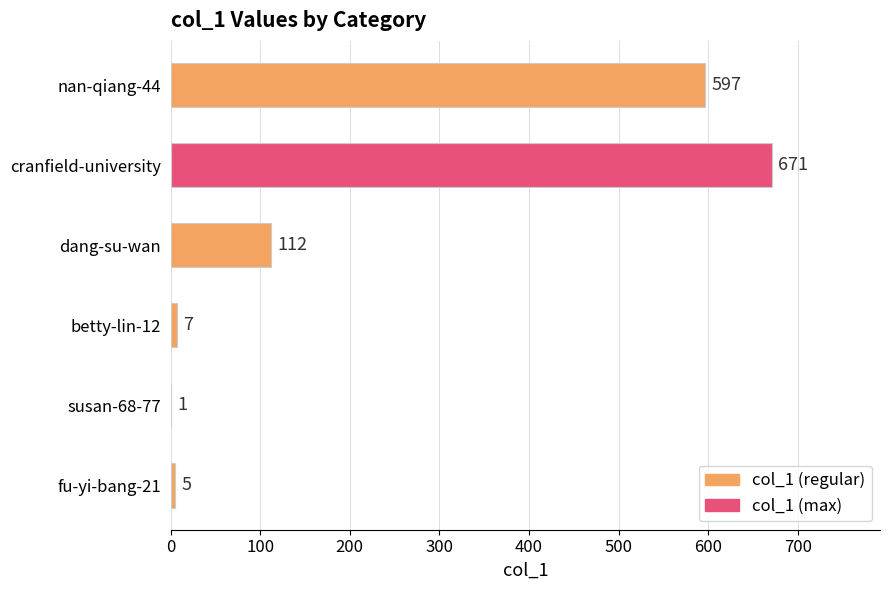

The chart shows a value of 1012 at nan-qiang-44. True or false?

False